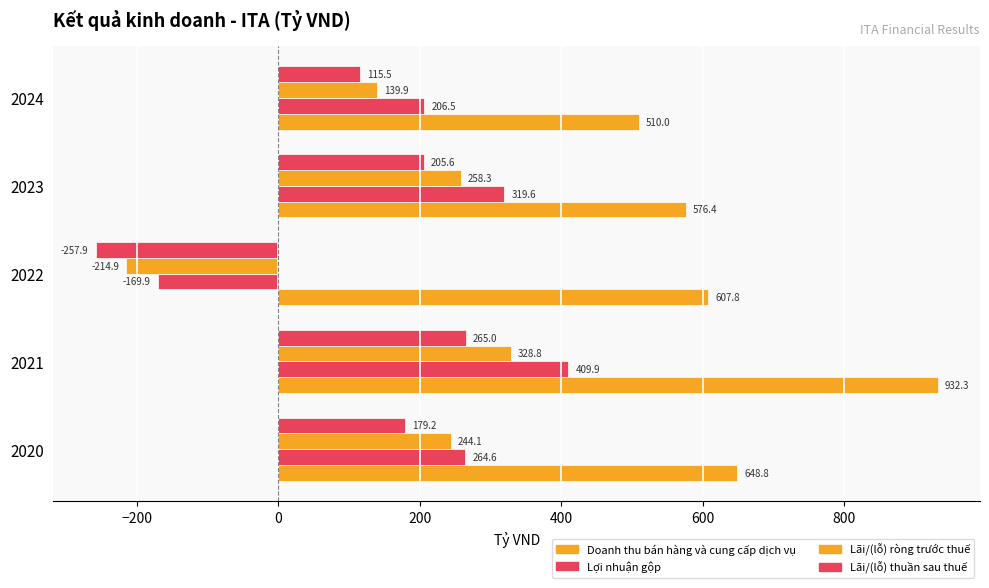

What is the lowest value of the Lợi nhuận gộp series?

-169.9